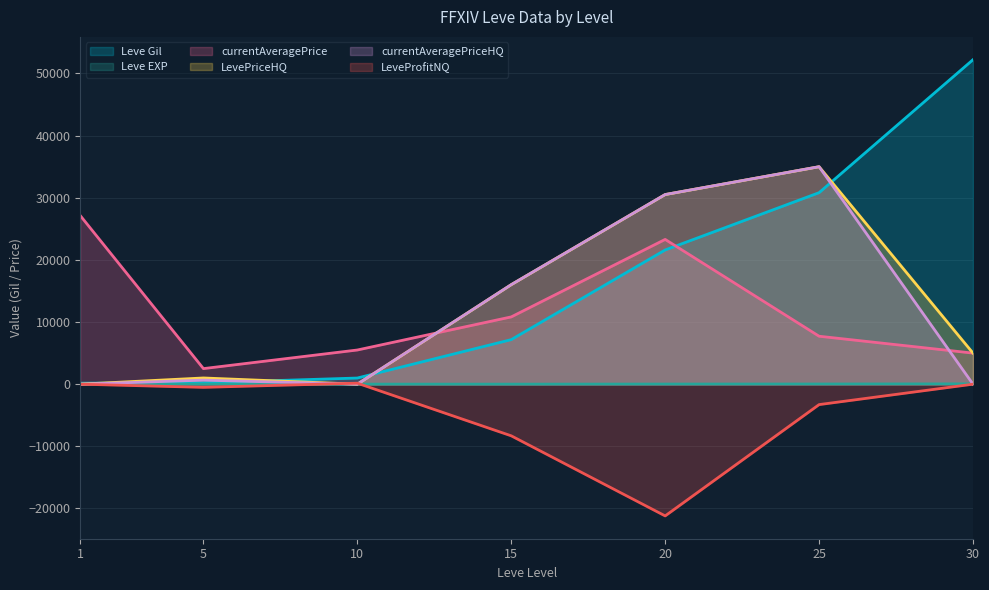

How many categories are shown in the chart?

7